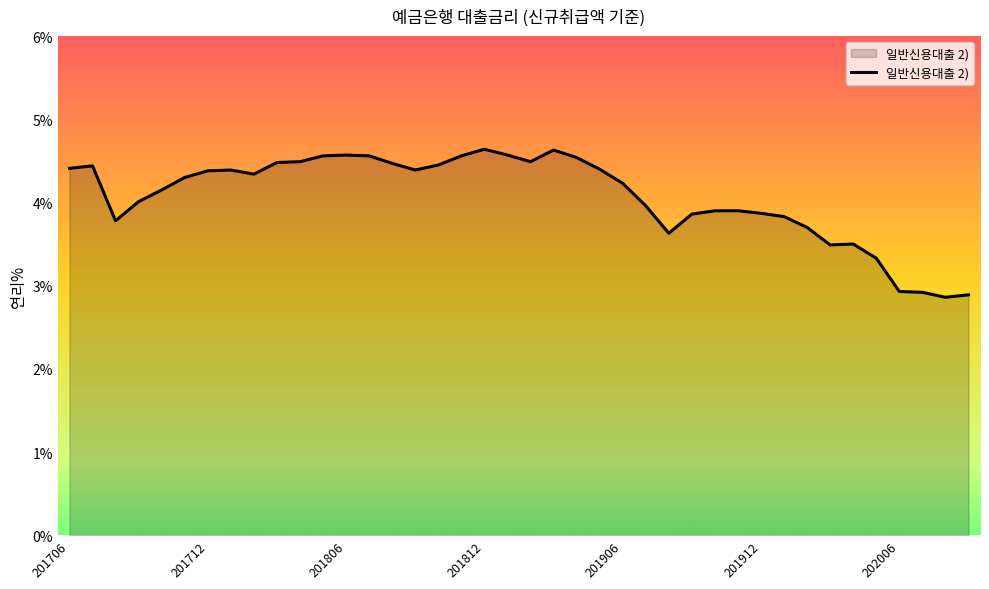

What is the smallest value displayed?

2.9